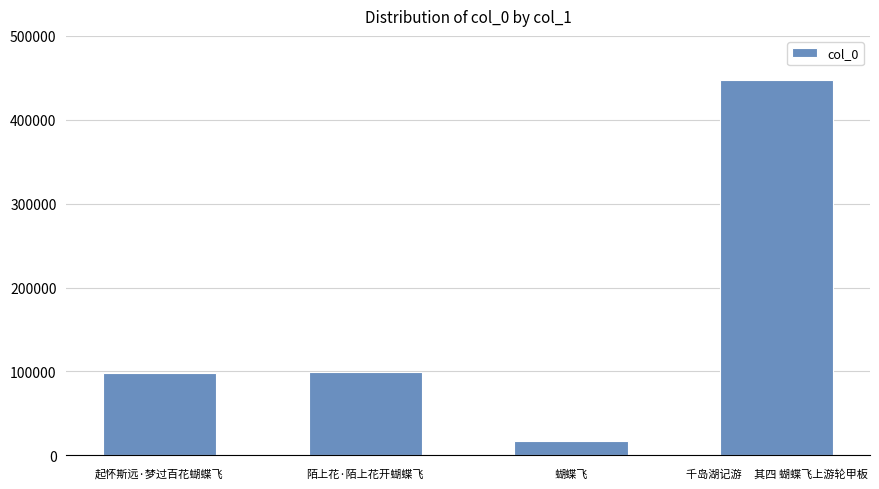

How many bars are there in total?

4